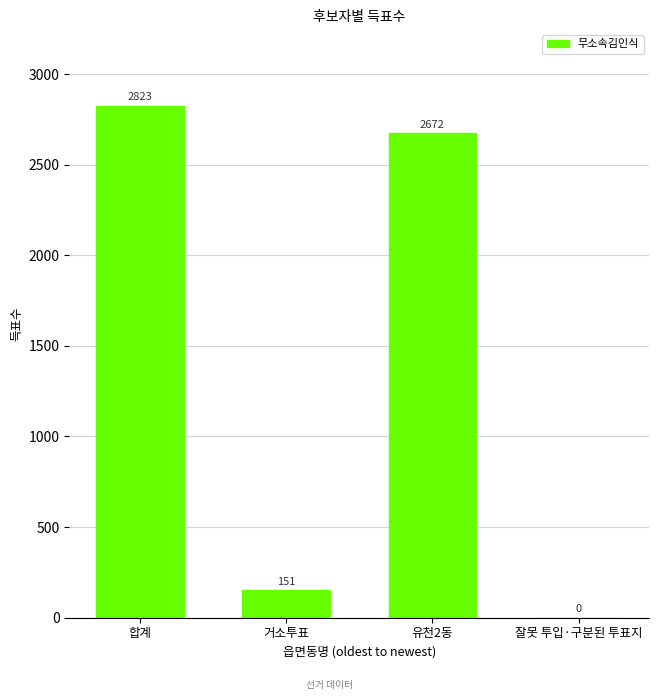

What is the maximum value shown in the chart?

2823